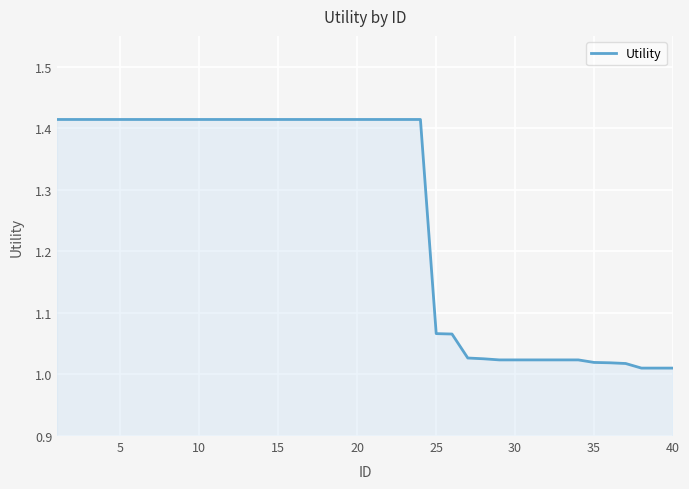

What is the difference between the maximum and minimum values?

0.4